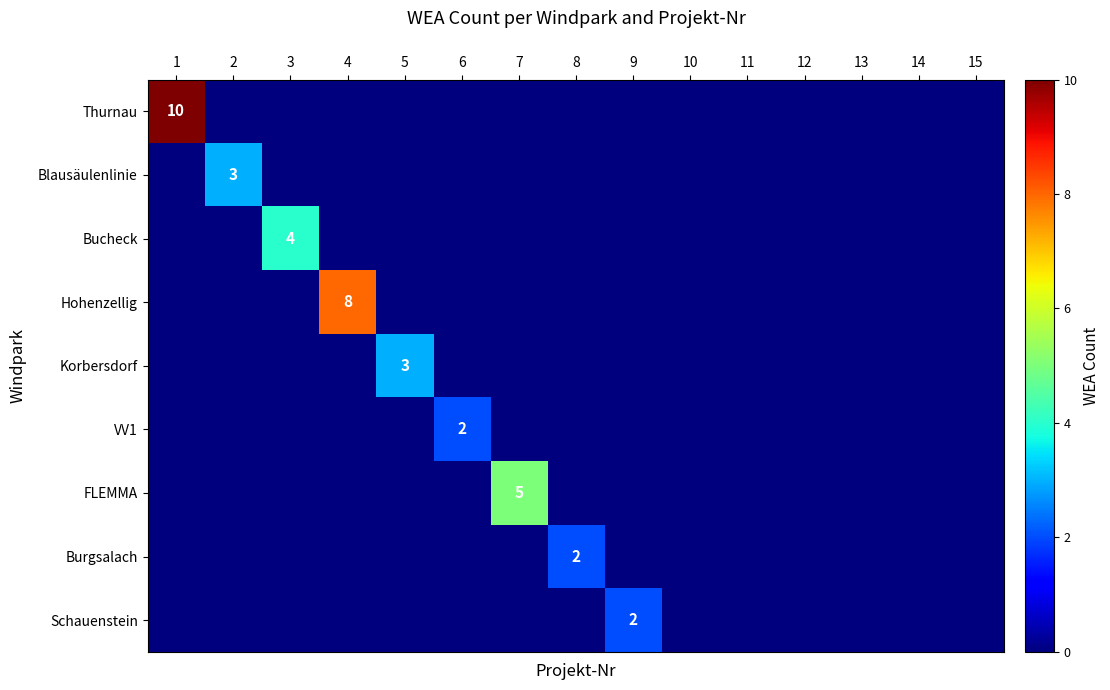

What is the maximum value shown in the chart?

10